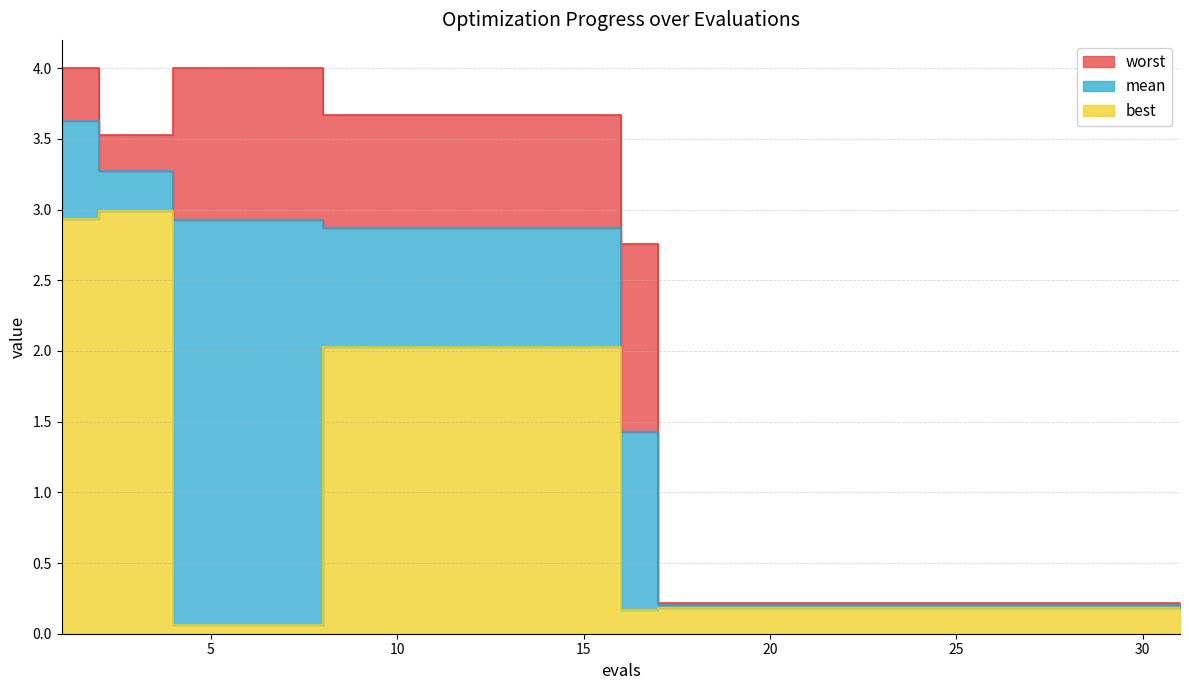

At how many categories does at least one series exceed 1?

5